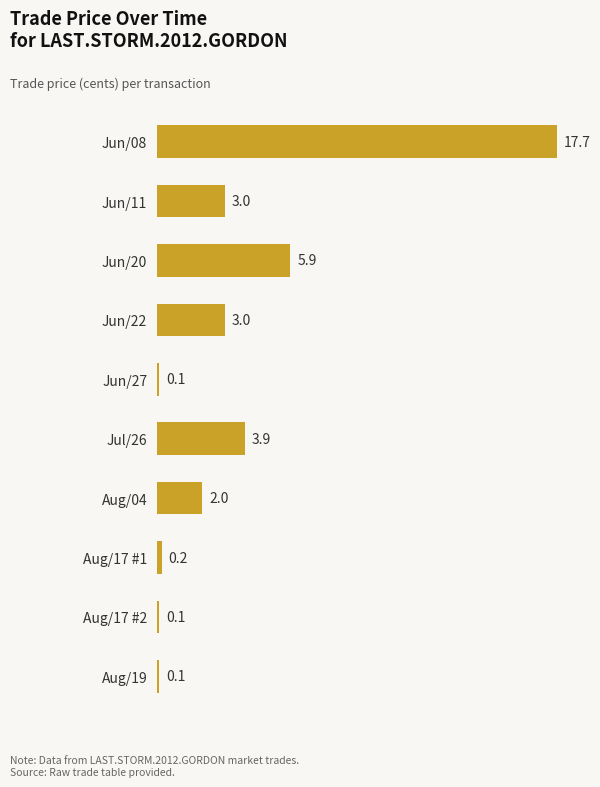

Reading top to bottom, list all the values displayed in this chart.

17.7	3.0	5.9	3.0	0.1	3.9	2.0	0.2	0.1	0.1